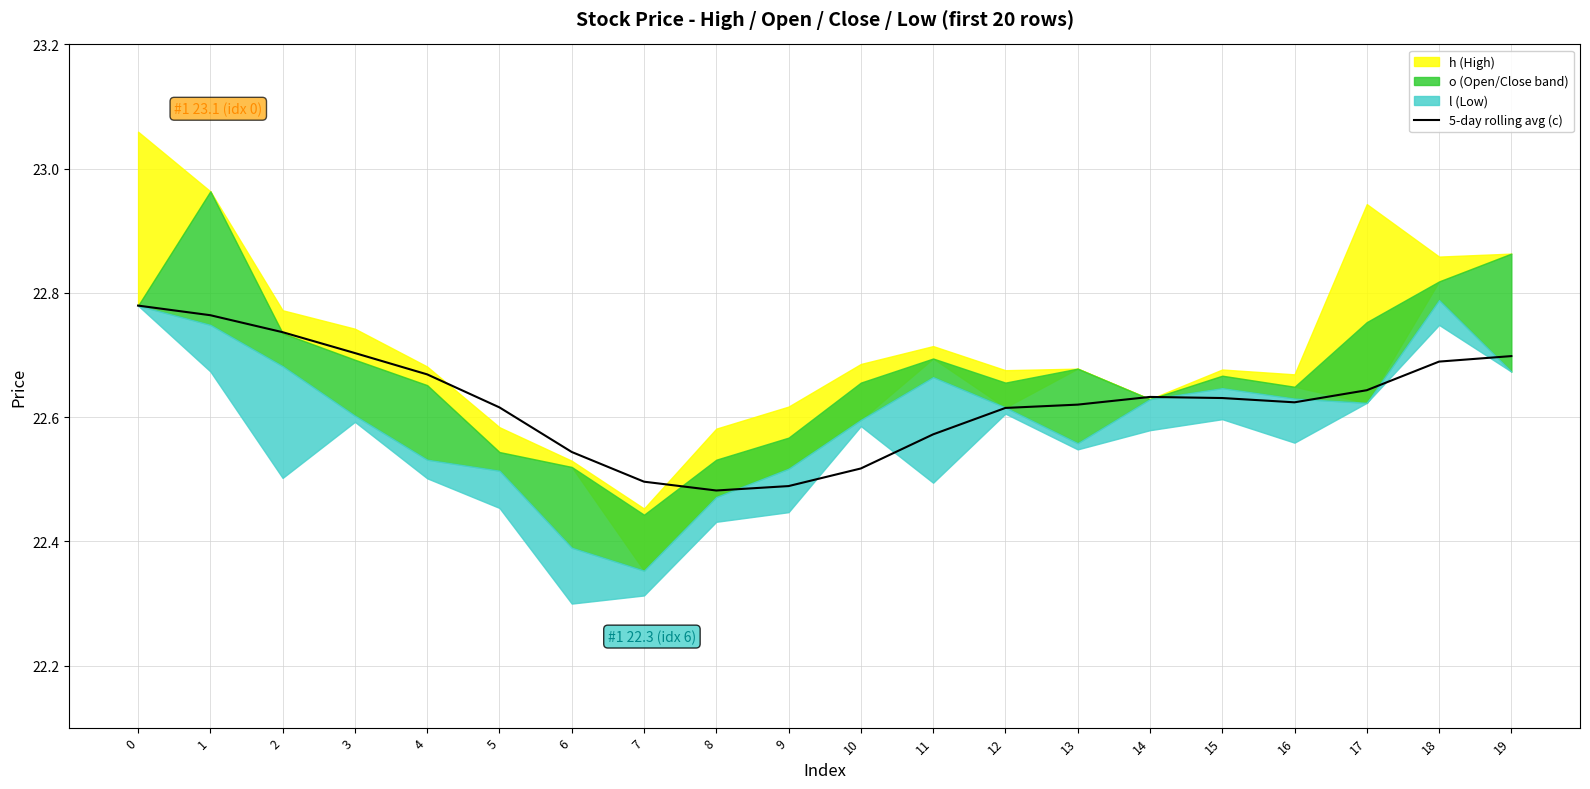

What is the ratio of the value at 5 to the value at 4?

1.0